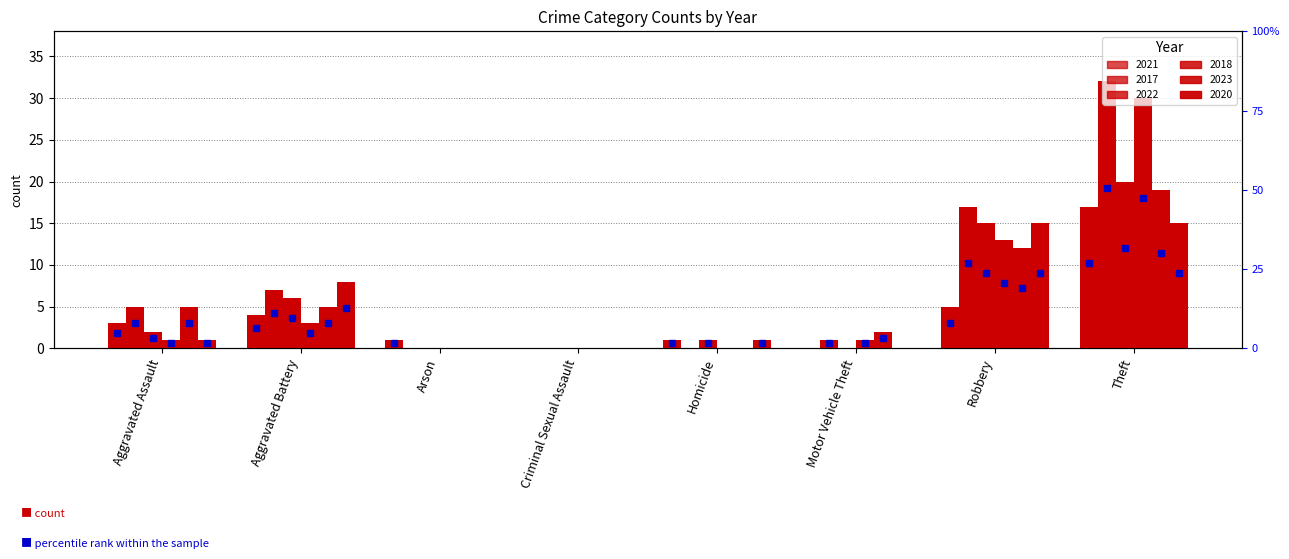

List the series in order of their peak value, highest first.

2017, 2018, 2022, 2023, 2021, 2020